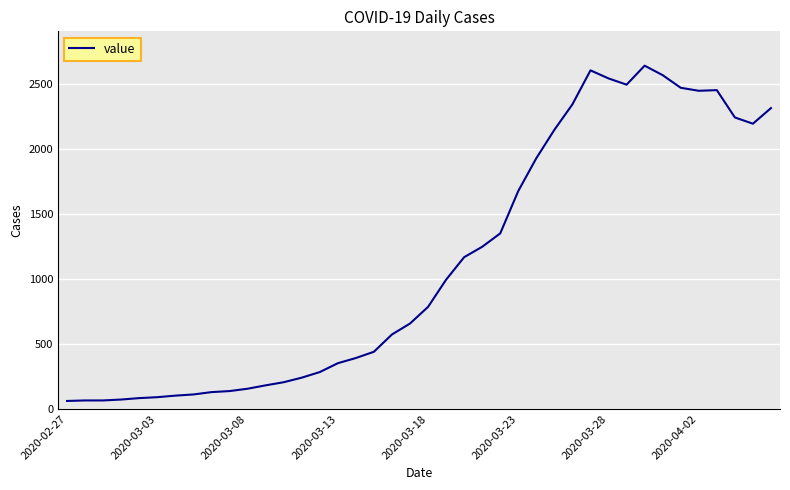

What is the difference between the maximum and minimum values?

2577